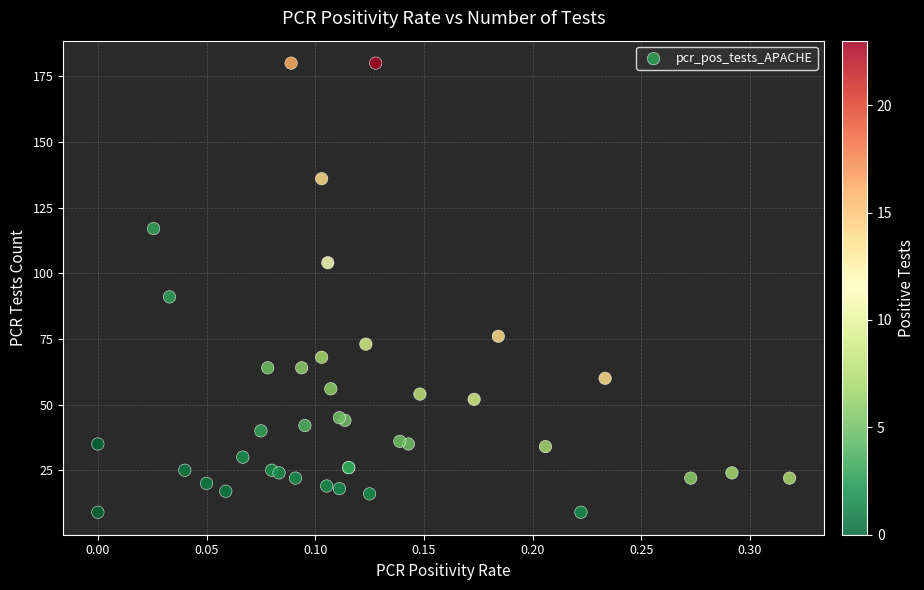

What Y value in the scatter plot is closest to 94?

91